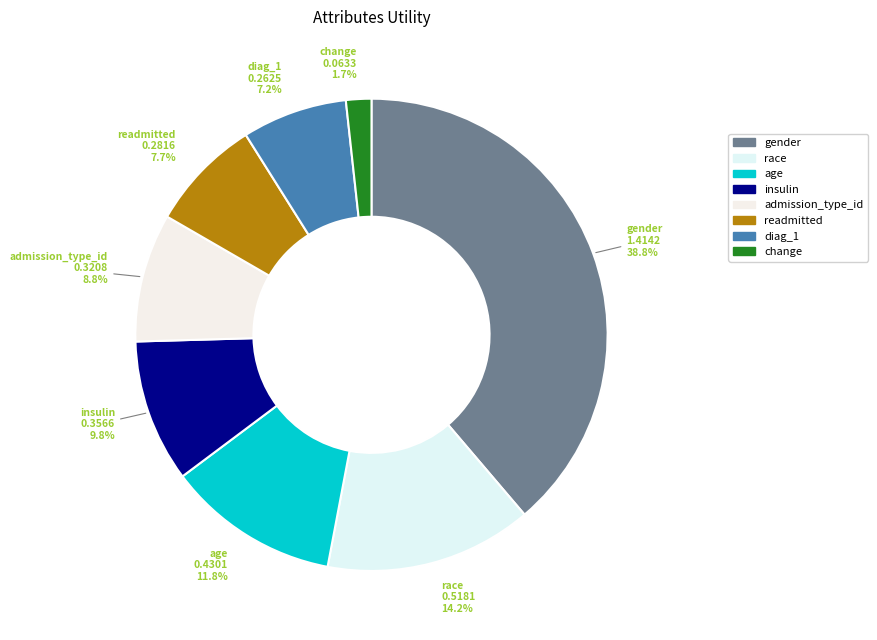

Is there a majority slice in this chart?

No